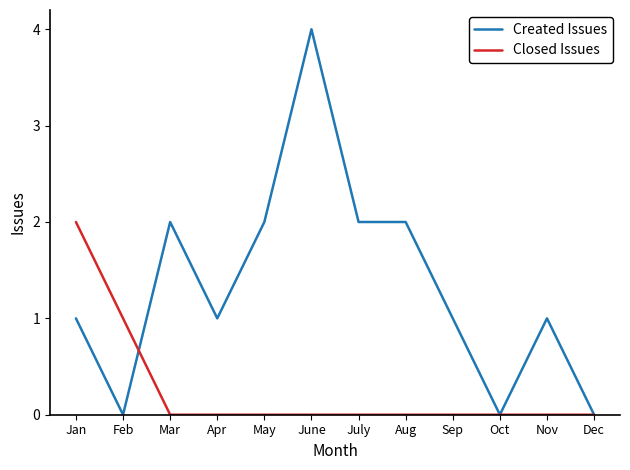

Rank the series by their average value, from lowest to highest.

Closed Issues, Created Issues